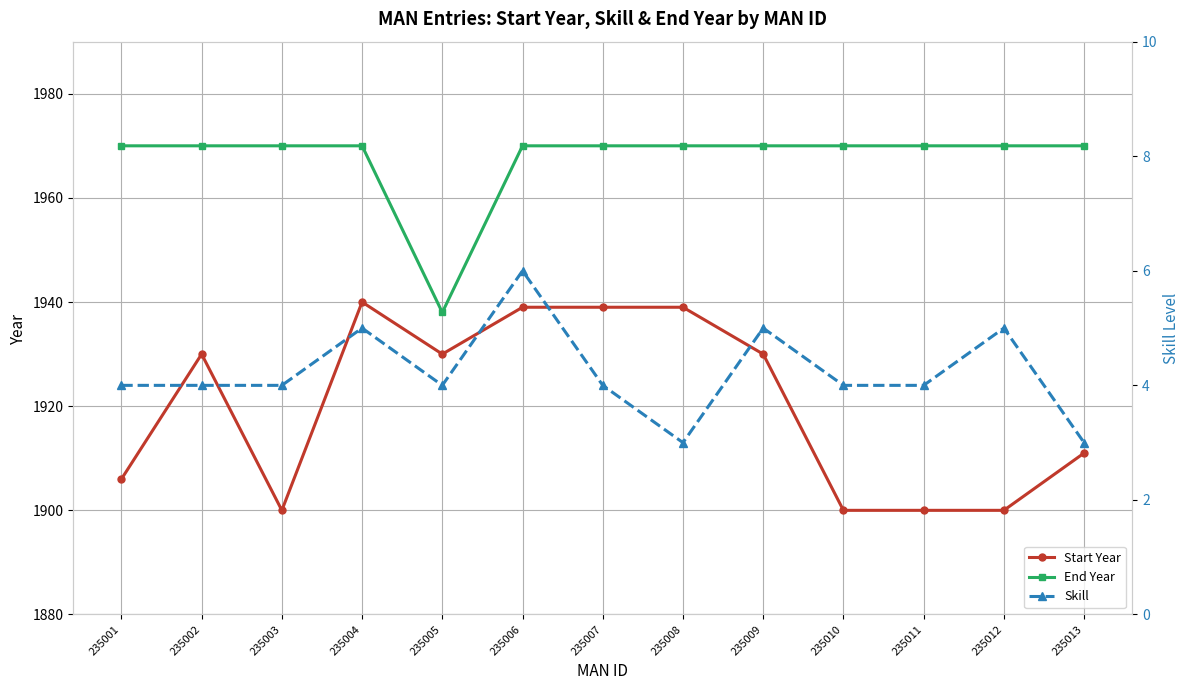

What is the sum of all End Year values?

25578